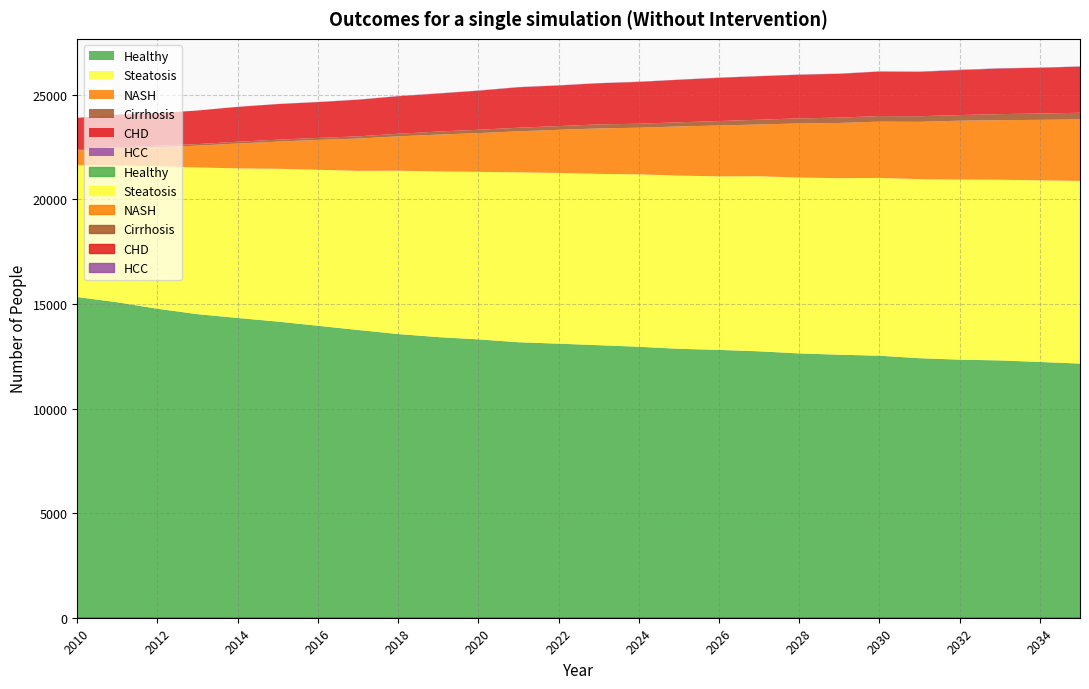

List the labels in order of Healthy value, largest first.

2010, 2011, 2012, 2013, 2014, 2015, 2016, 2017, 2018, 2019, 2020, 2021, 2022, 2023, 2024, 2025, 2026, 2027, 2028, 2029, 2030, 2031, 2032, 2033, 2034, 2035